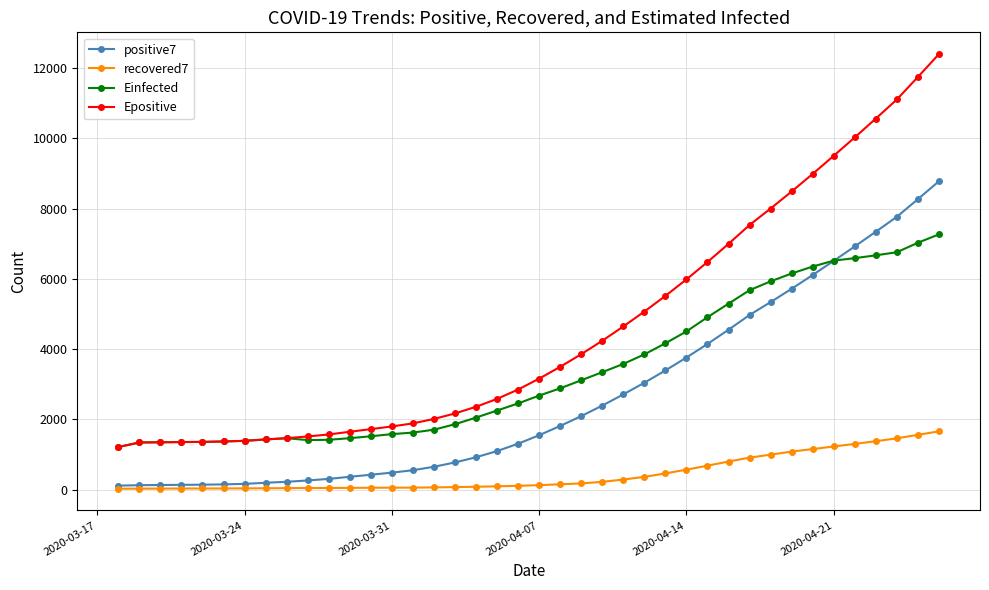

How many categories are shown in the chart?

40